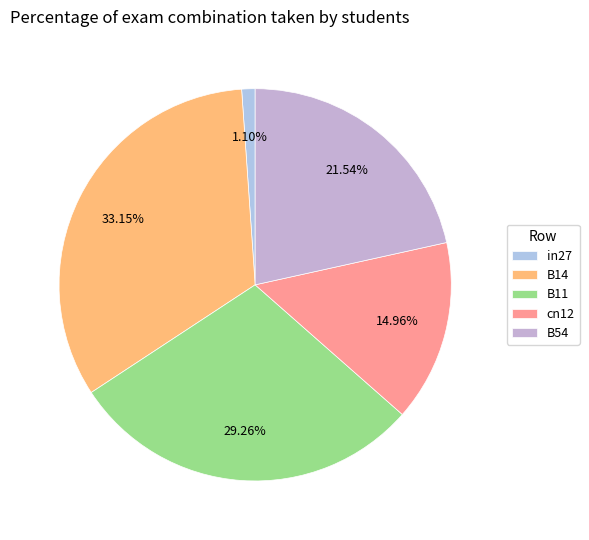

Is the sum of B54 and B11 greater than half?

Yes